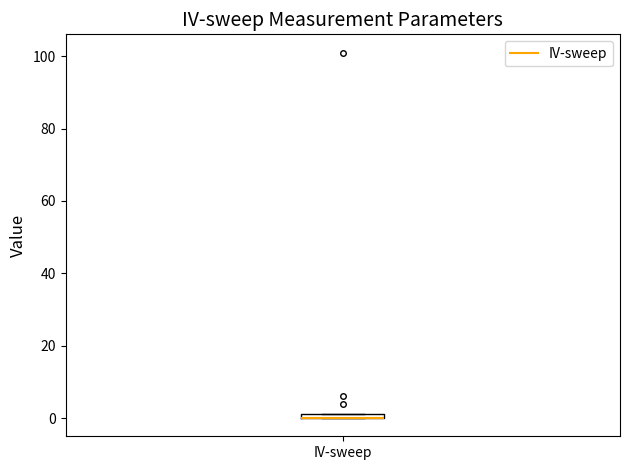

Where is the lower edge of the box for IV-sweep on the y-axis? The values are not printed on the chart, so give them approximately, as read against the axis.

0